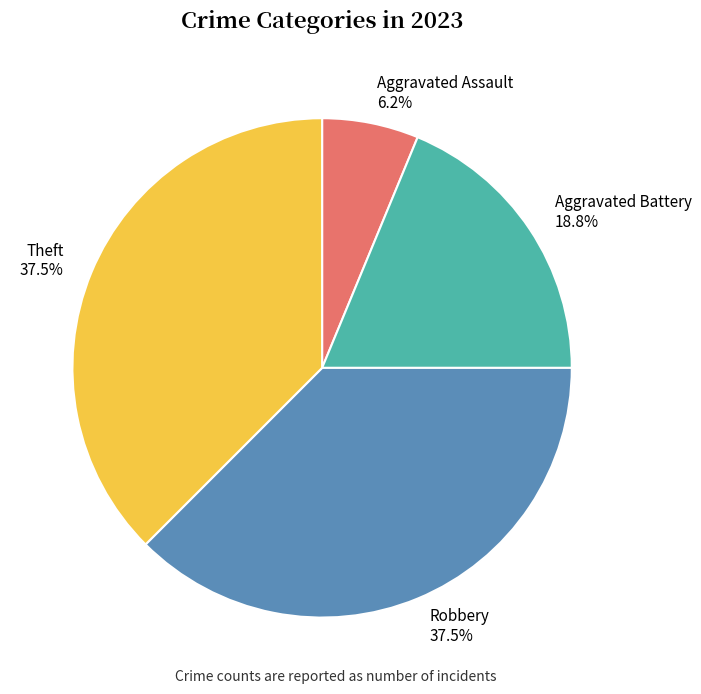

What is the smallest slice in the pie chart?

Aggravated Assault